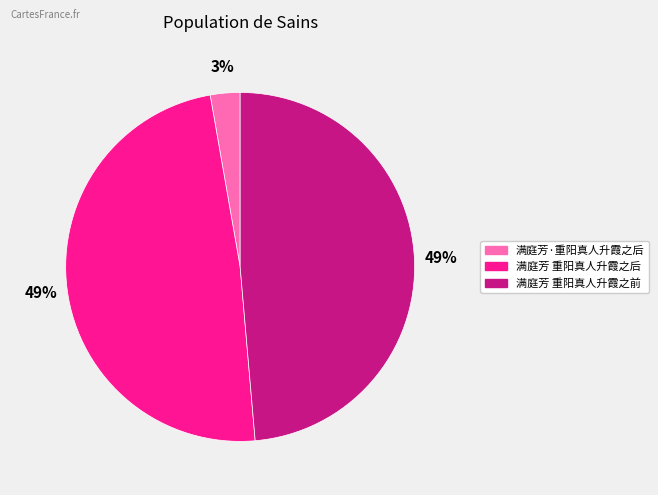

What percentage is the 满庭芳·重阳真人升霞之后 slice, to the nearest percent?

3%